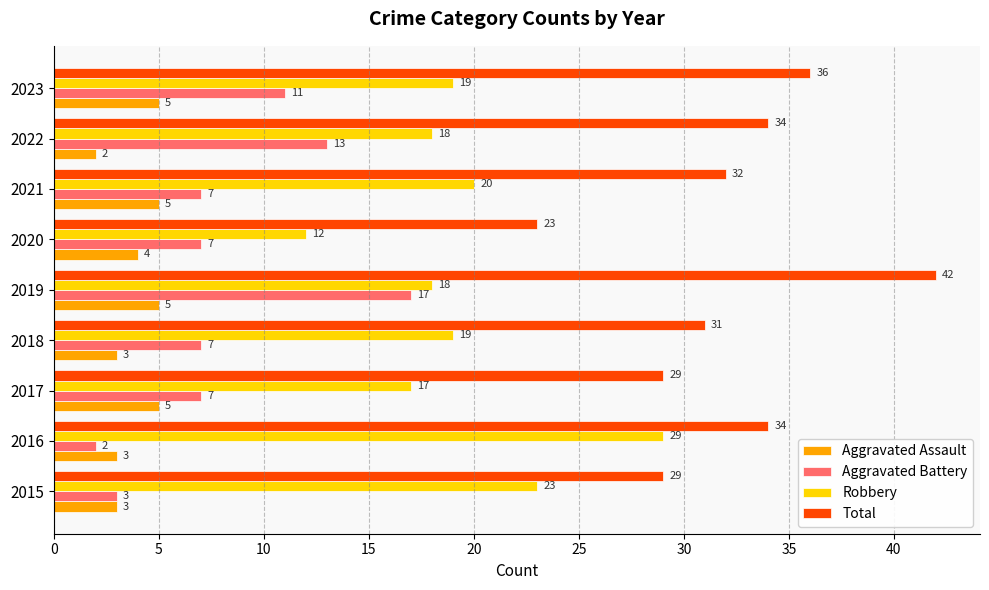

What is the total value across all series at 2019?

82